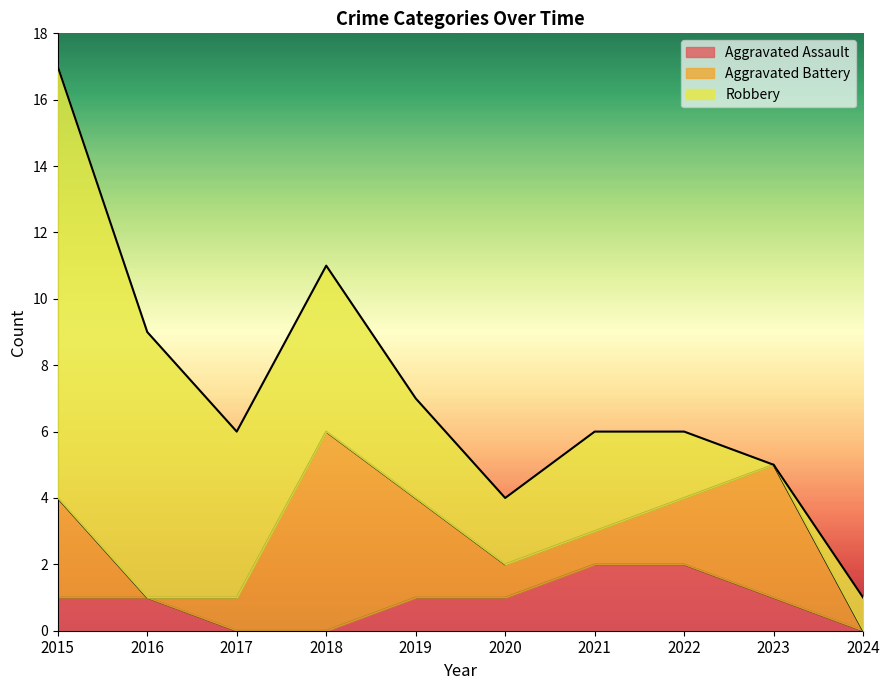

List the series in order of their overall mean, highest first.

Robbery, Aggravated Battery, Aggravated Assault